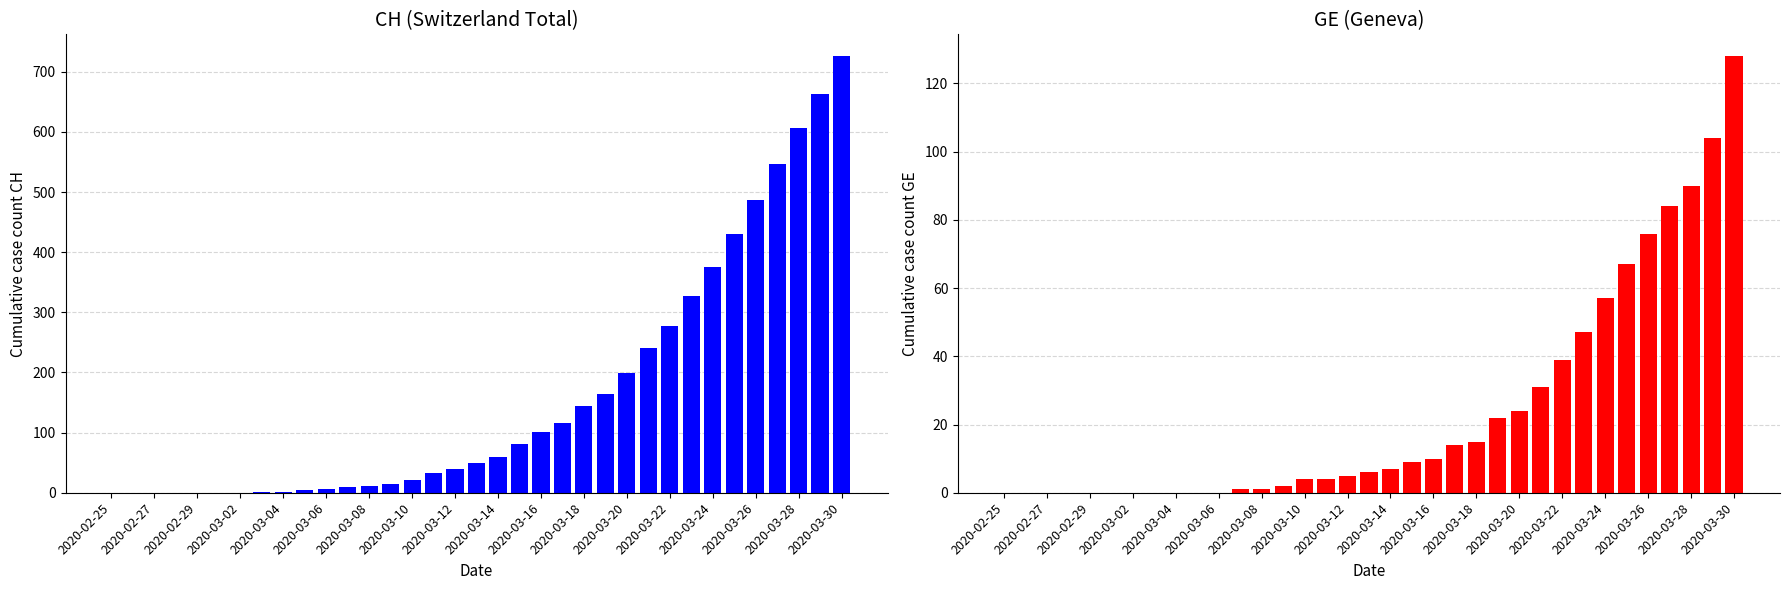

The GE series shows 62 at 2020-03-02. True or false?

False